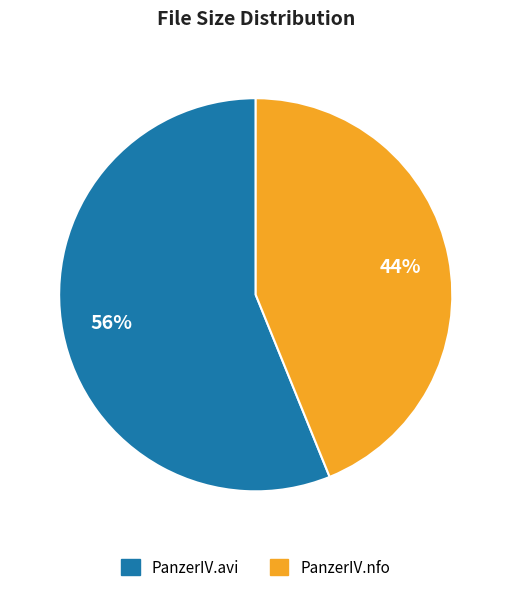

To the nearest percent, what is the difference between the largest and smallest slice percentages?

12%